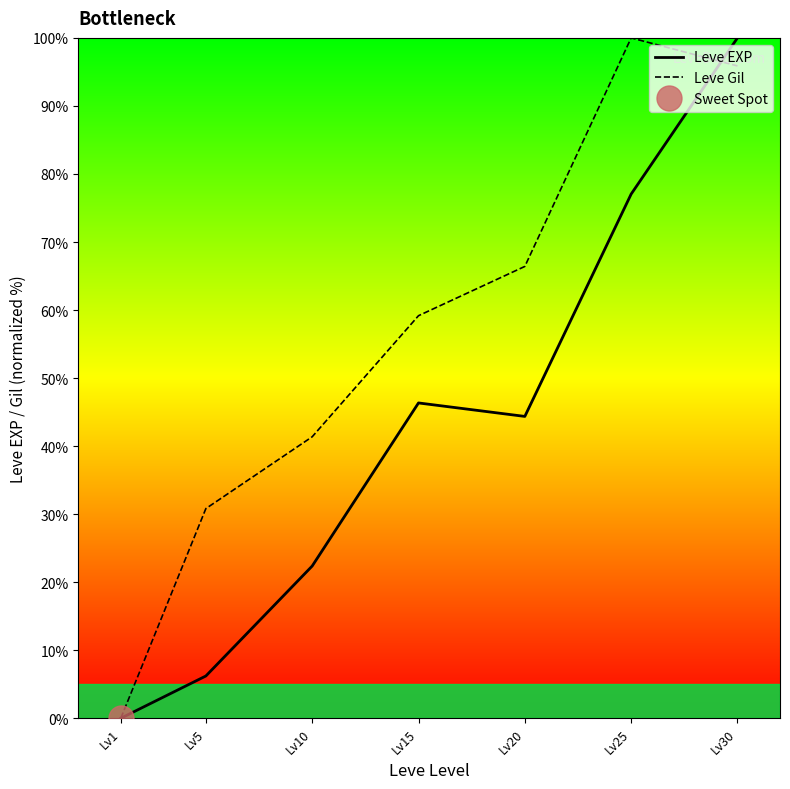

Is the value of Leve EXP at Lv10 greater than the value of Leve Gil at Lv20?

No